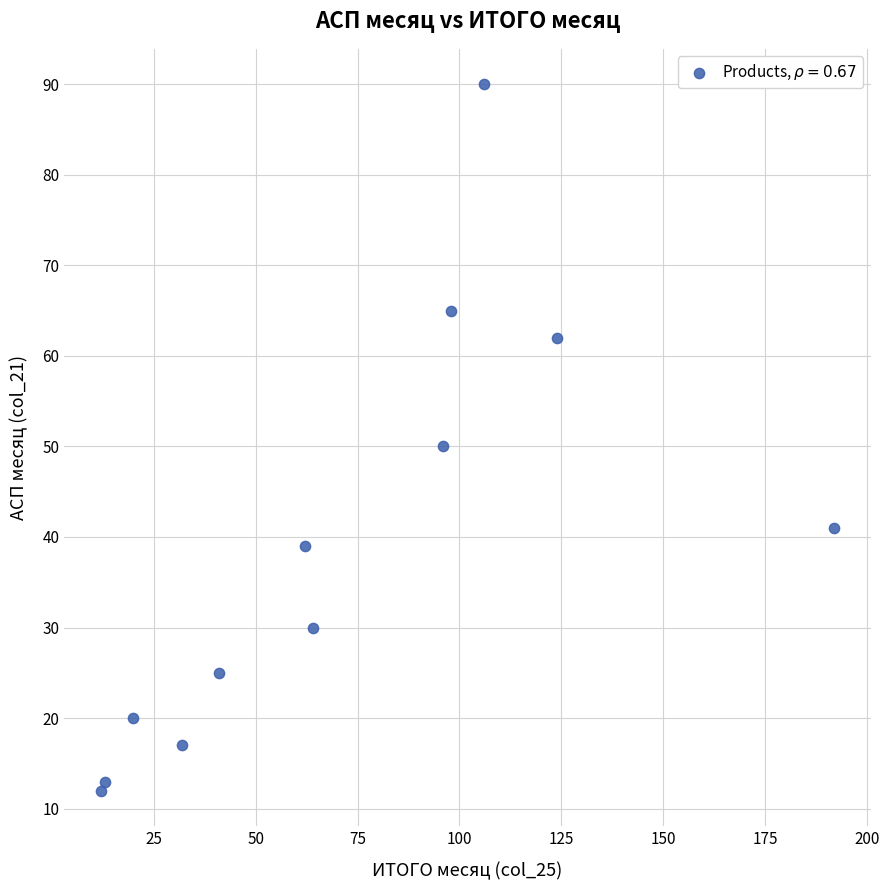

What is the average X value?

72